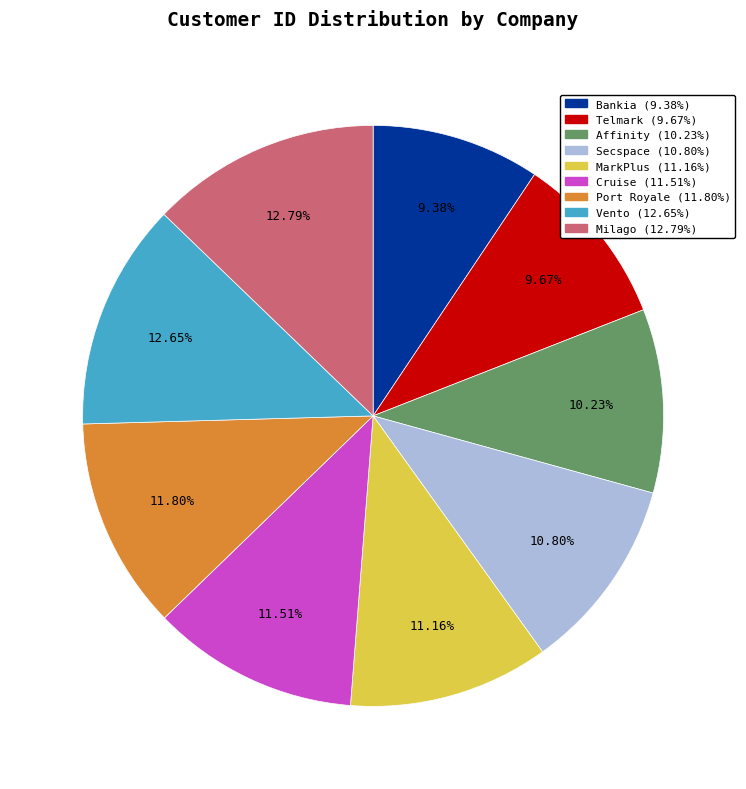

Is it true that Telmark is 21% of the pie?

False